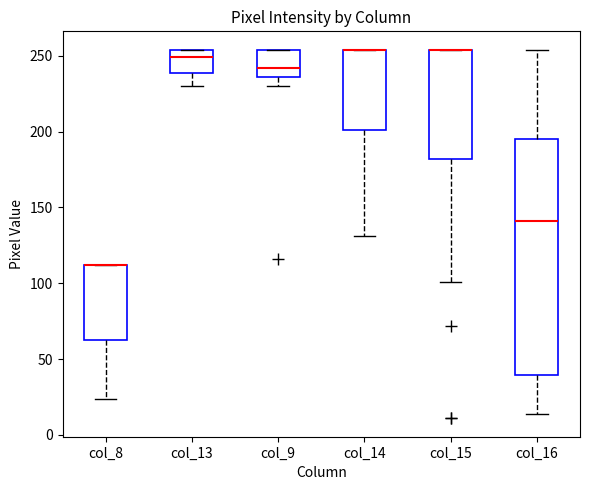

Where is the upper edge of the box for col_9 on the y-axis? The values are not printed on the chart, so give them approximately, as read against the axis.

255